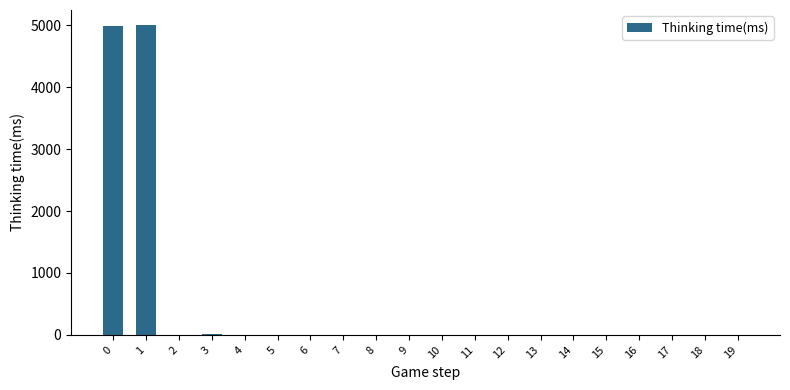

The value at 8 is 0. True or false?

True